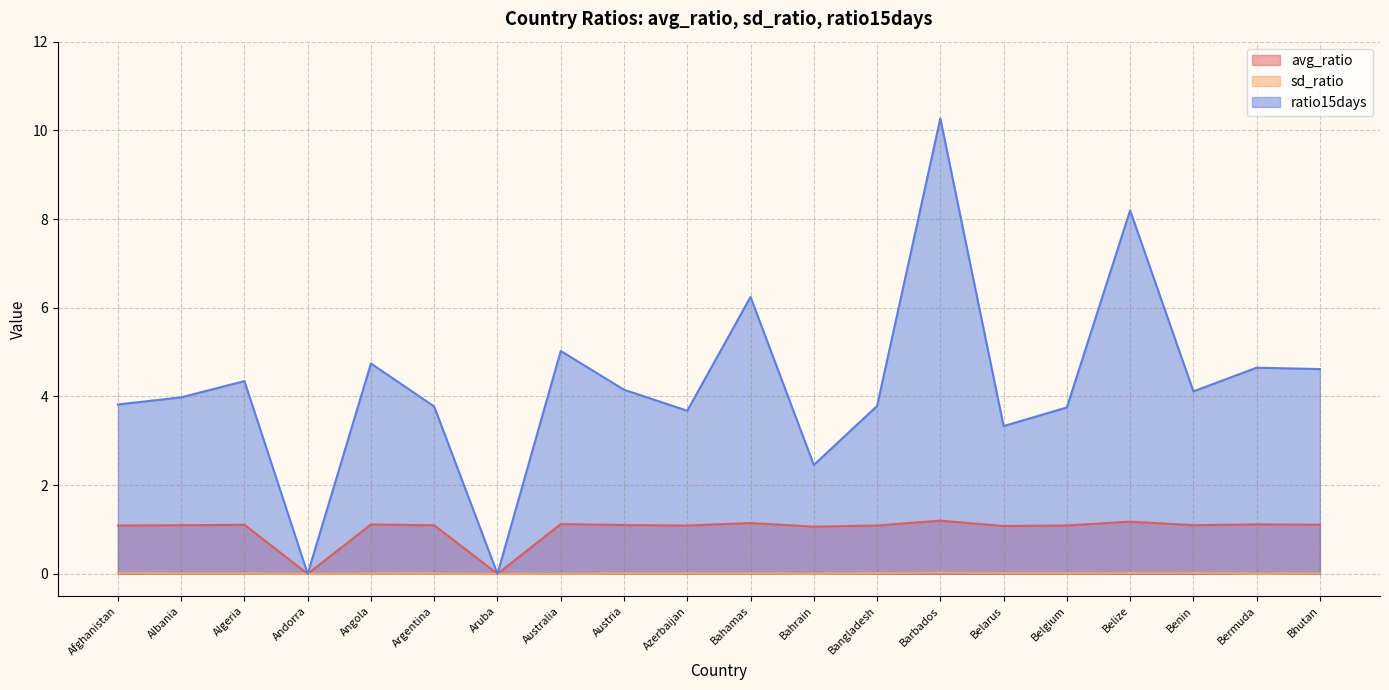

Is the value of avg_ratio at Bahrain greater than the value of sd_ratio at Australia?

Yes